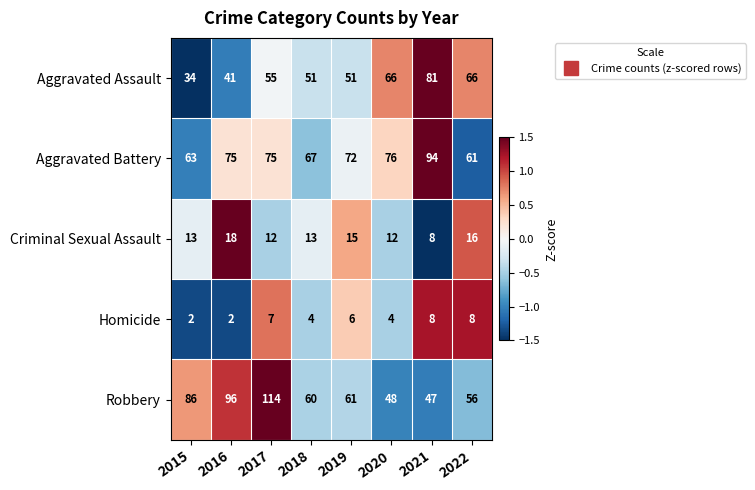

Which series has the largest total across all categories?

Aggravated Battery